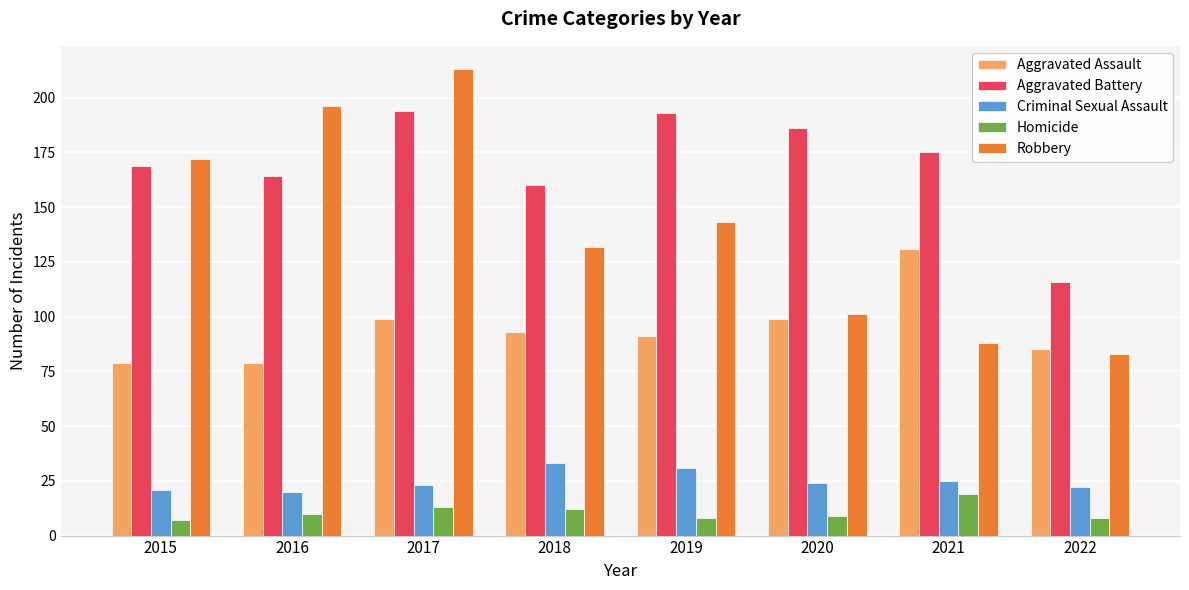

What are all the series names shown in the legend?

Aggravated Assault, Aggravated Battery, Criminal Sexual Assault, Homicide, Robbery